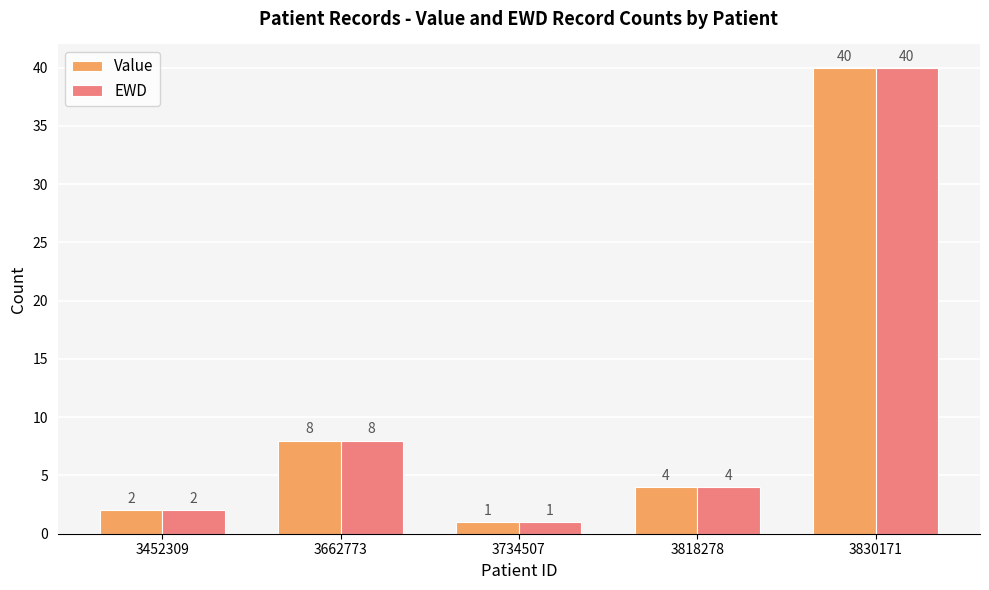

Where is Value nearest to the value 20?

3662773